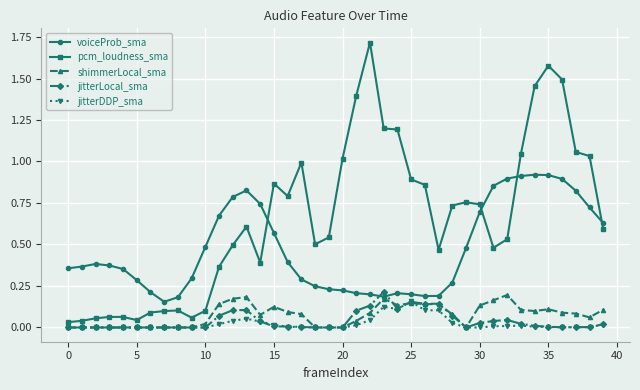

Which series has the largest total across all categories?

pcm_loudness_sma